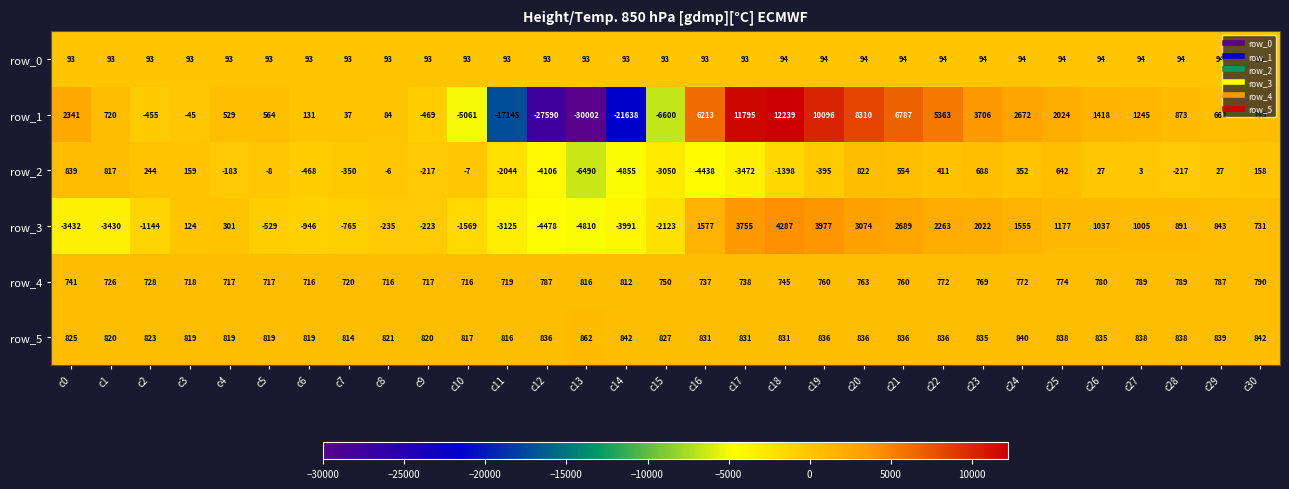

What is the lowest value of the row_2 series?

-6490